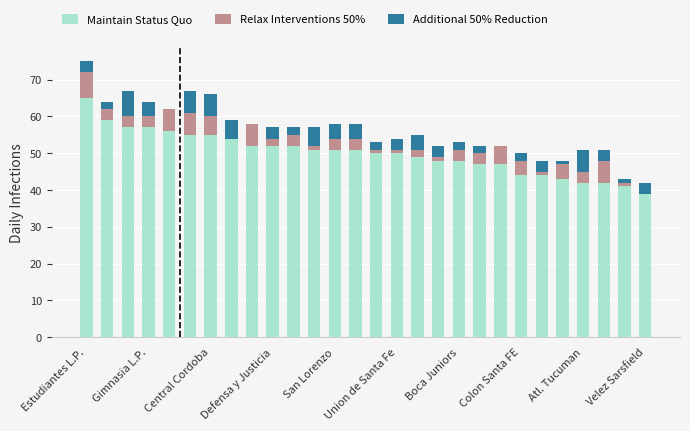

What is the maximum value for Maintain Status Quo?

65